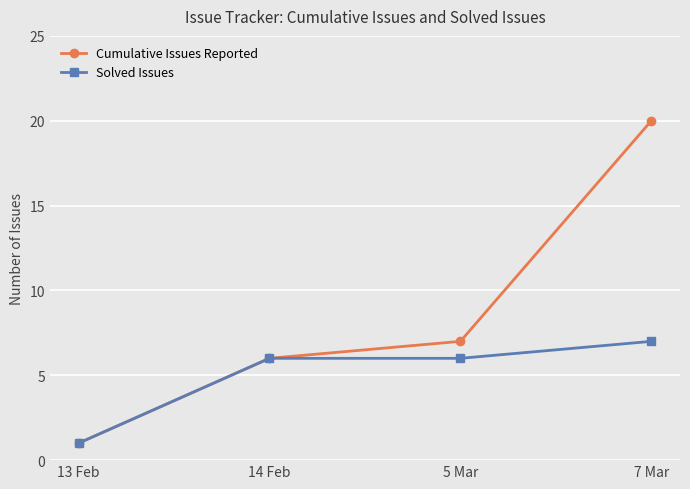

Which label corresponds to the smallest value in the chart?

13 Feb